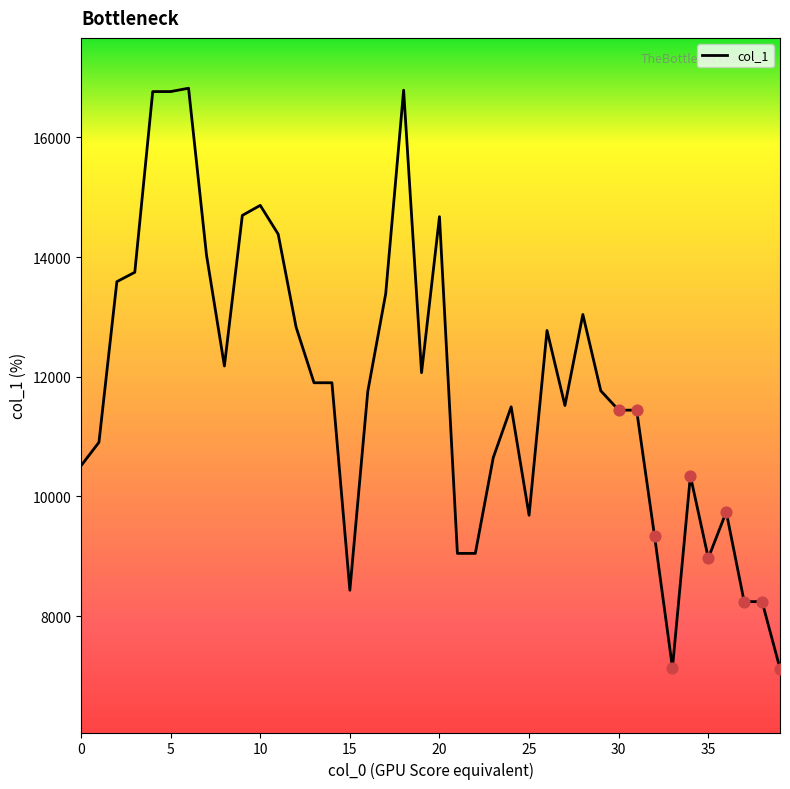

What is the greatest value displayed?

16820